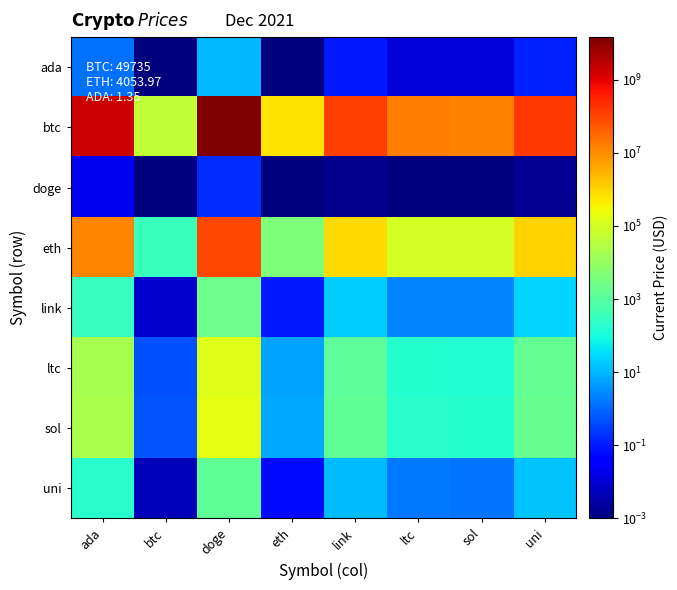

Which label corresponds to the smallest value in the chart?

btc